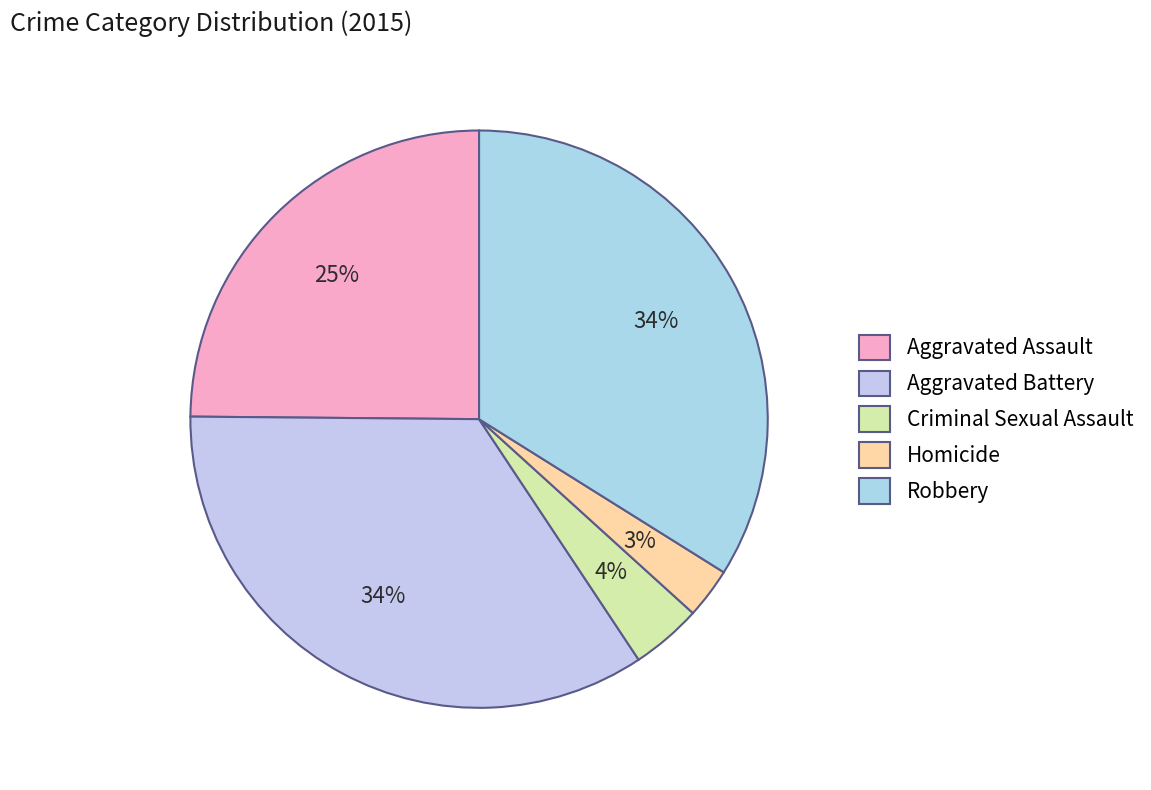

What is the ratio of the value at Aggravated Assault to the value at Aggravated Battery?

0.7